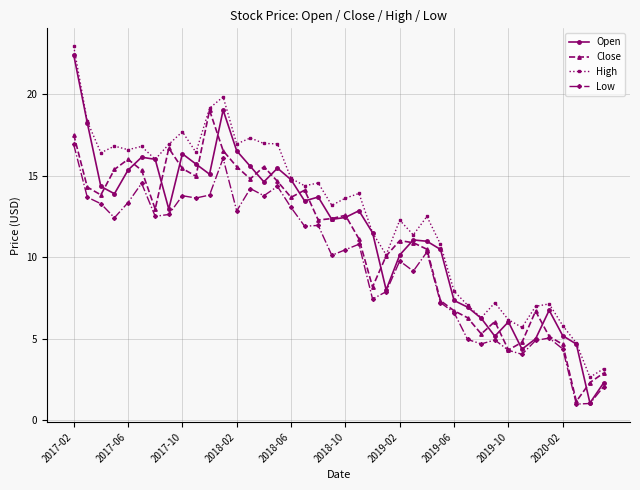

True or false: Low and High intersect in this chart.

False